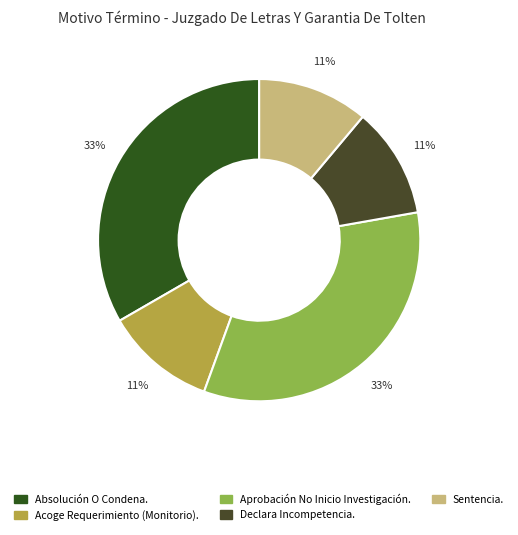

Is there a majority slice in this chart?

No